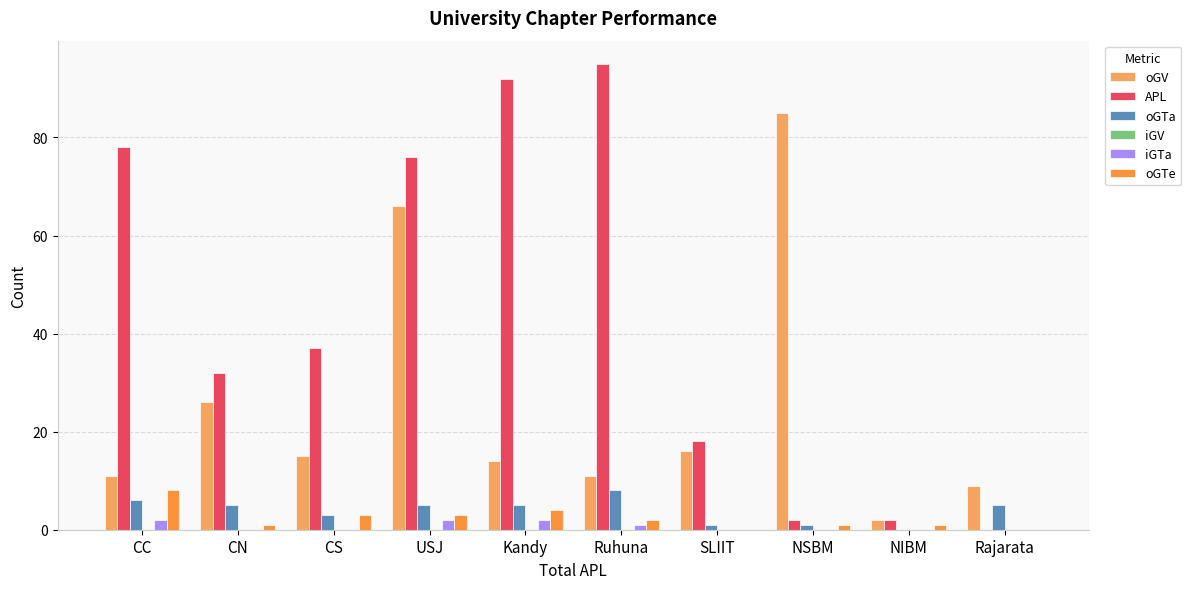

True or false: iGTa has a value of 0 at CN.

True